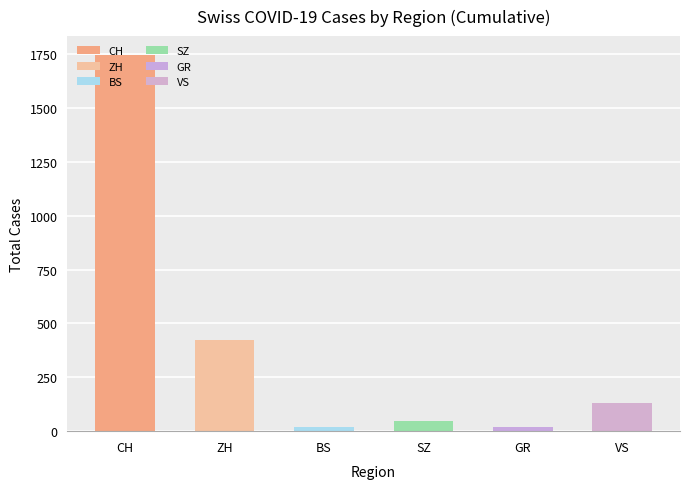

Which has a higher value, ZH or CH?

CH